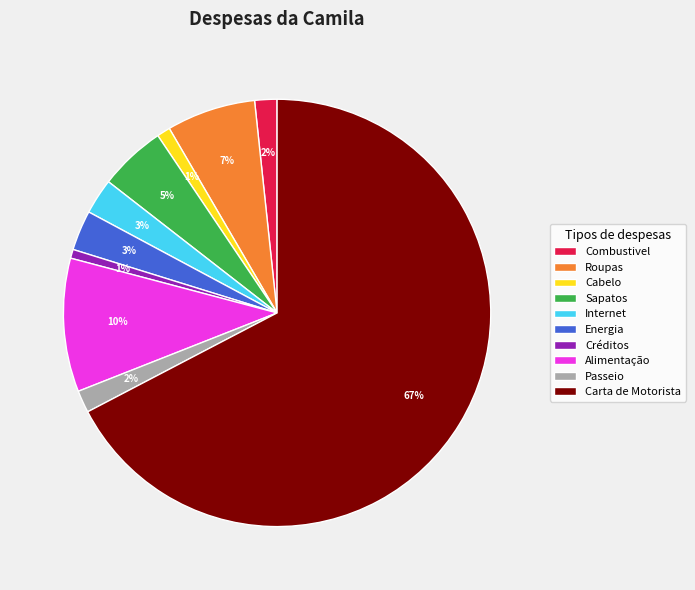

How many segments does this pie chart have?

10